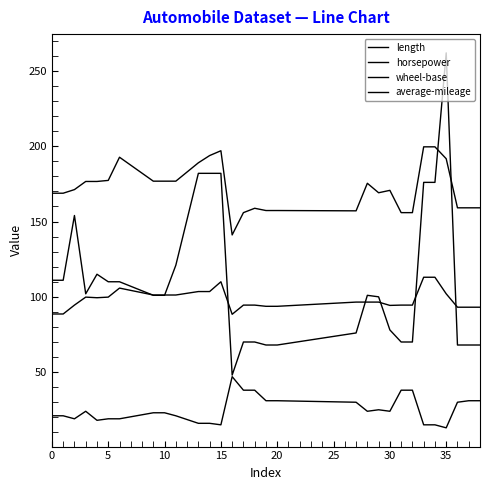

Does the chart display data point markers on the line(s)?

No